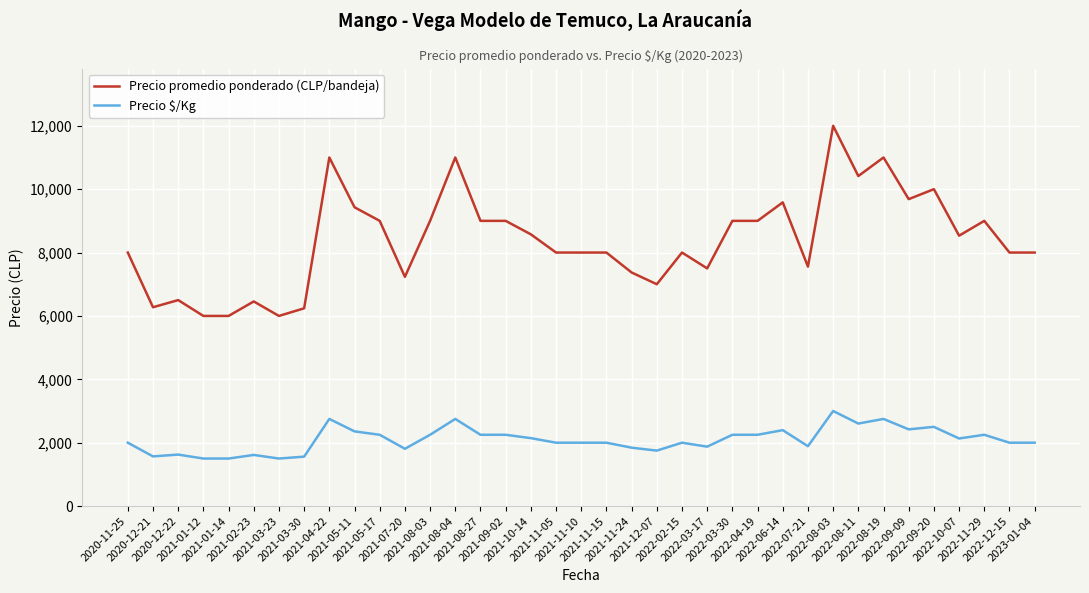

Is it true that Precio promedio ponderado (CLP/bandeja) equals 7500 at 2022-03-17?

True